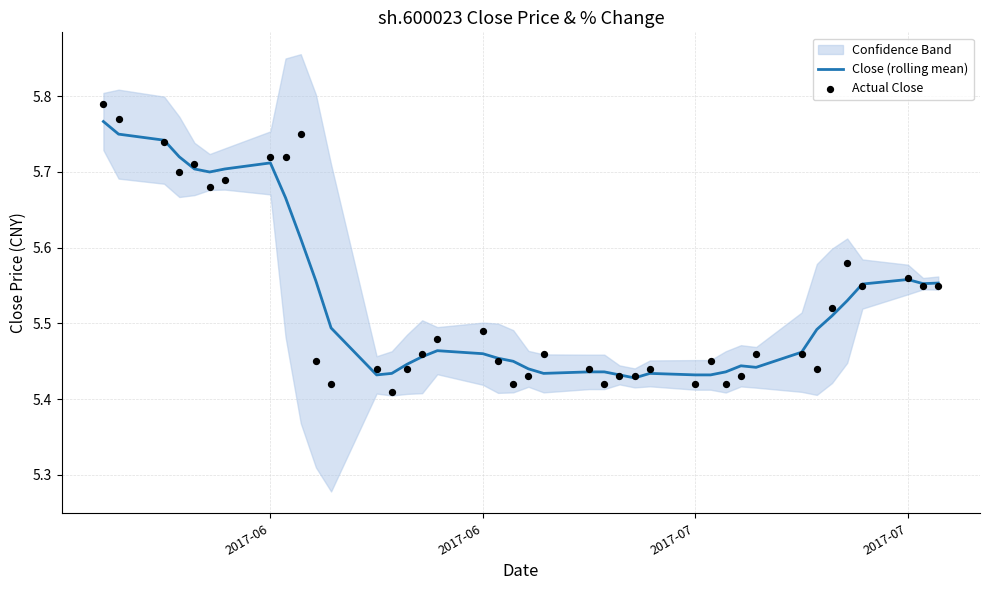

Which series contains the highest Y value?

Actual Close